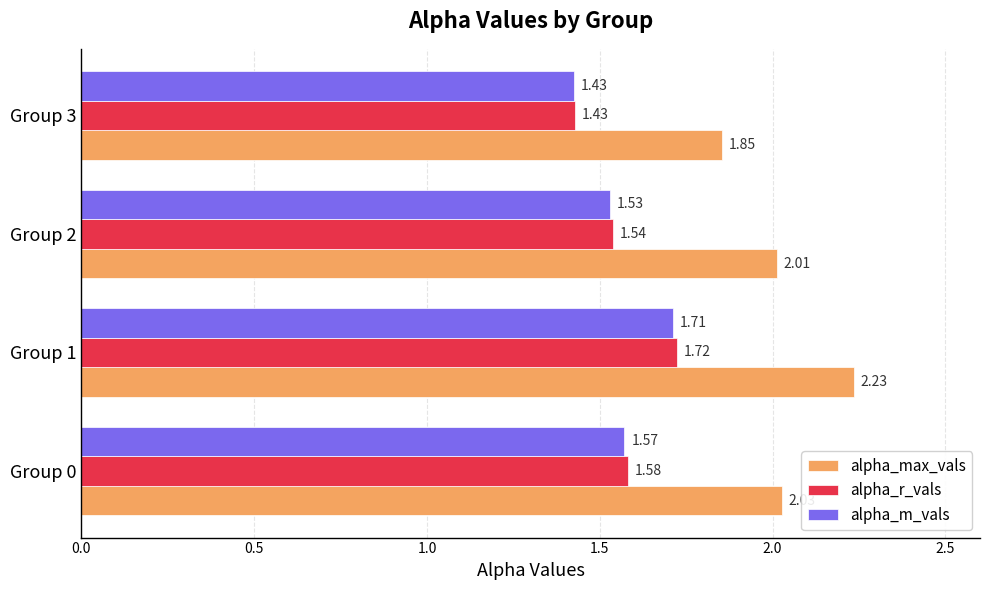

At which category is the sum across all series the highest?

Group 1